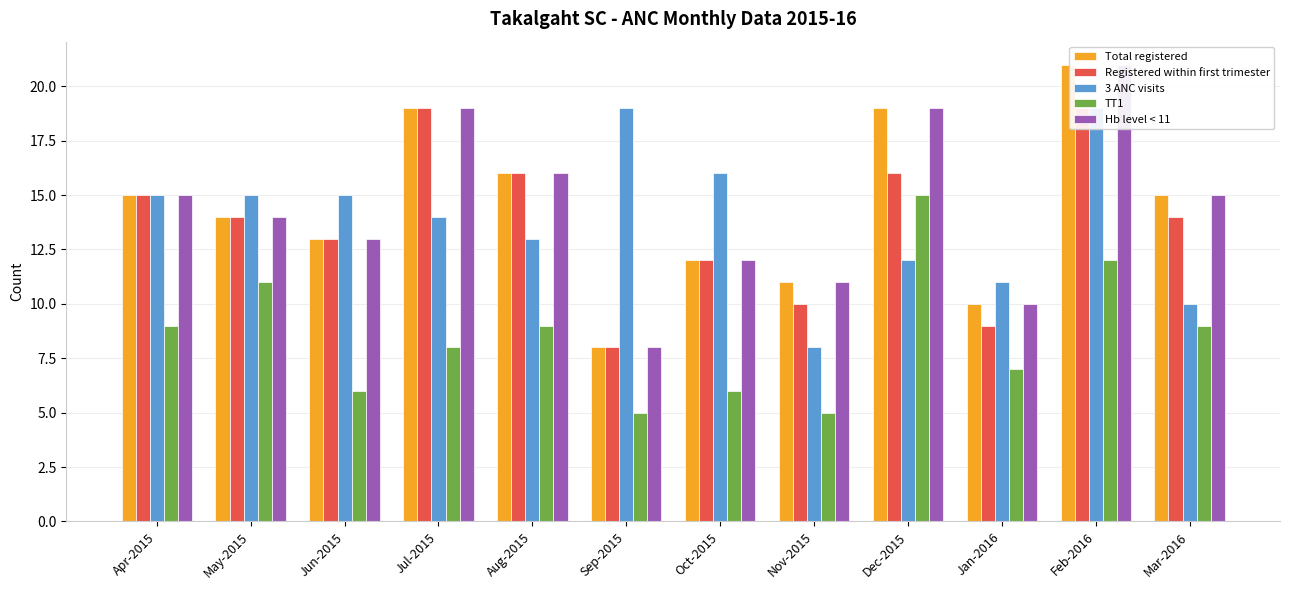

What are all the series names shown in the legend?

Total registered, Registered within first trimester, 3 ANC visits, TT1, Hb level < 11